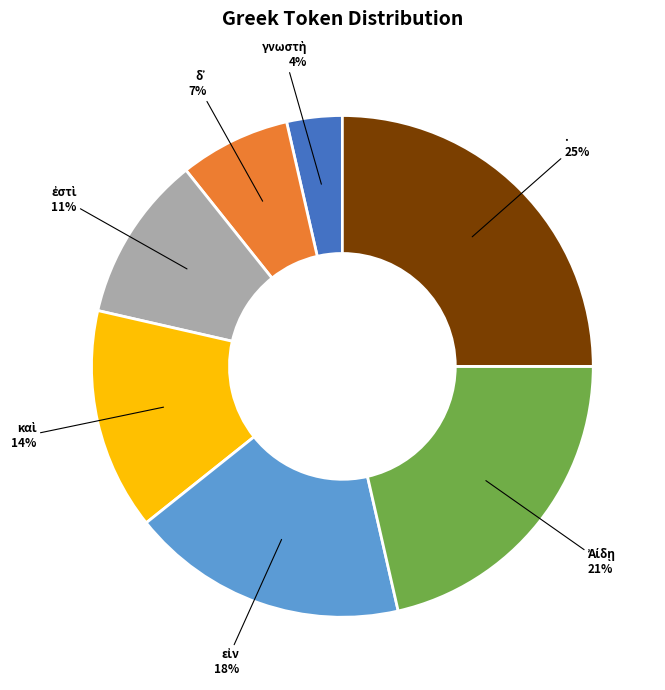

To the nearest percent, what is the average slice percentage?

14%